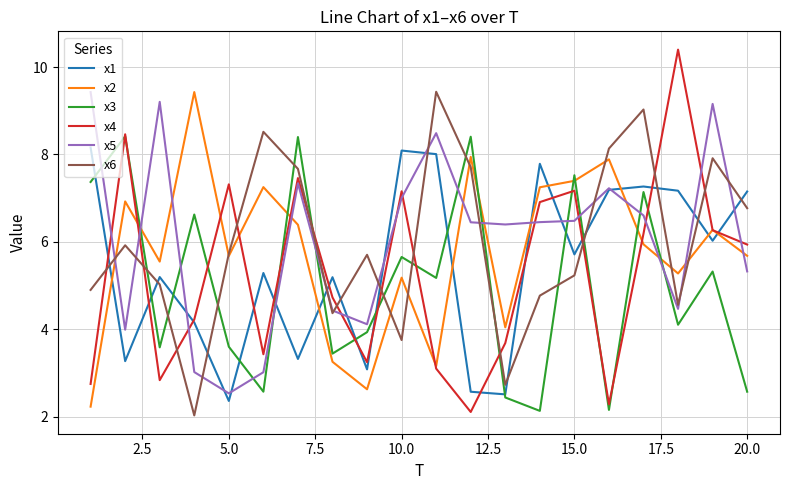

What is the smallest value displayed?

2.0